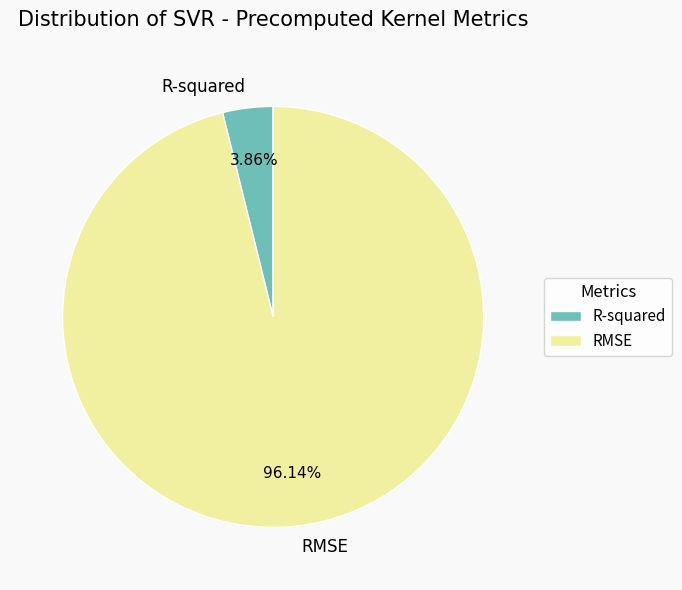

How many segments does this pie chart have?

2